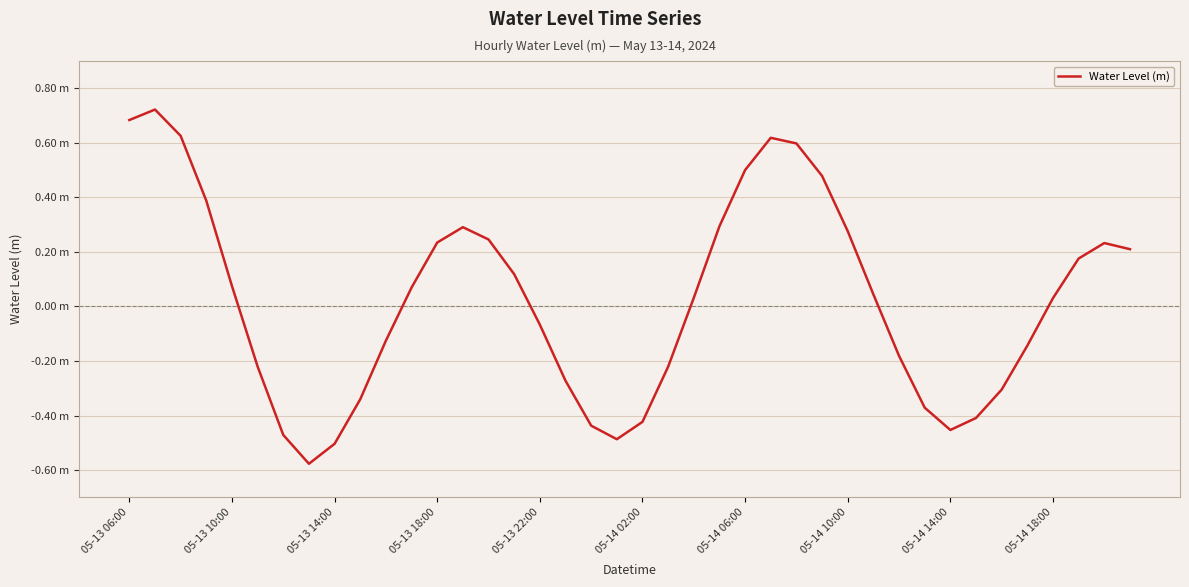

What is the difference between the maximum and minimum values?

1.3